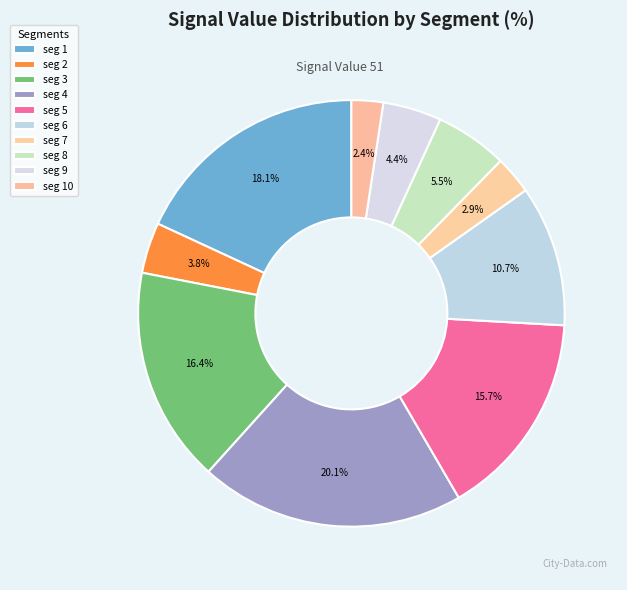

How many segments does this pie chart have?

10